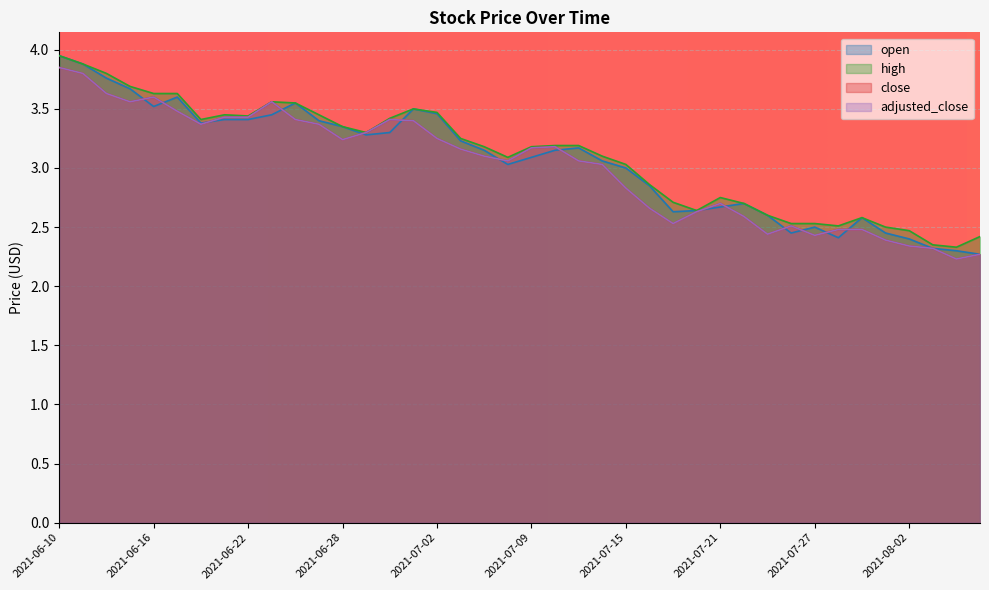

How many distinct data groups are displayed?

4